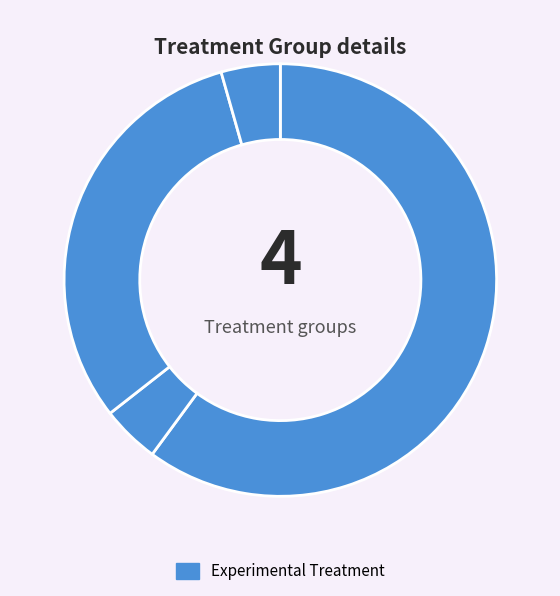

How many segments does this pie chart have?

4